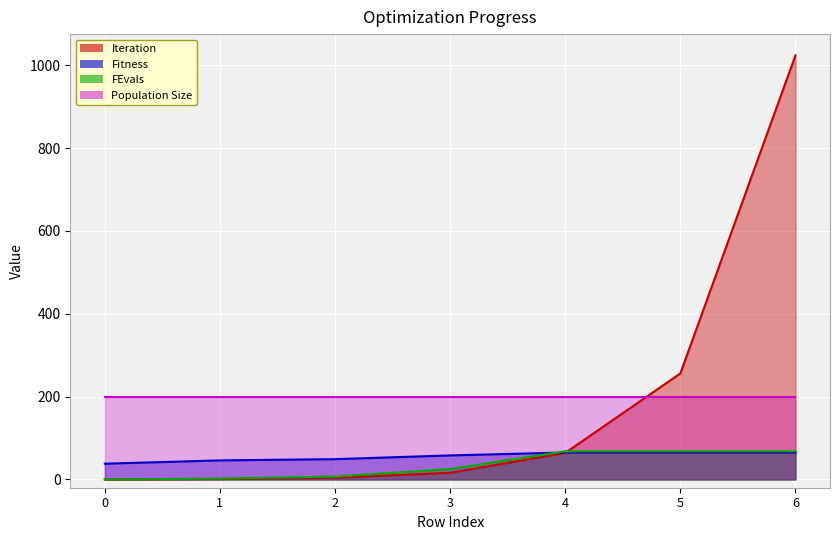

Rank the categories by Fitness value from highest to lowest.

4, 5, 6, 3, 2, 1, 0